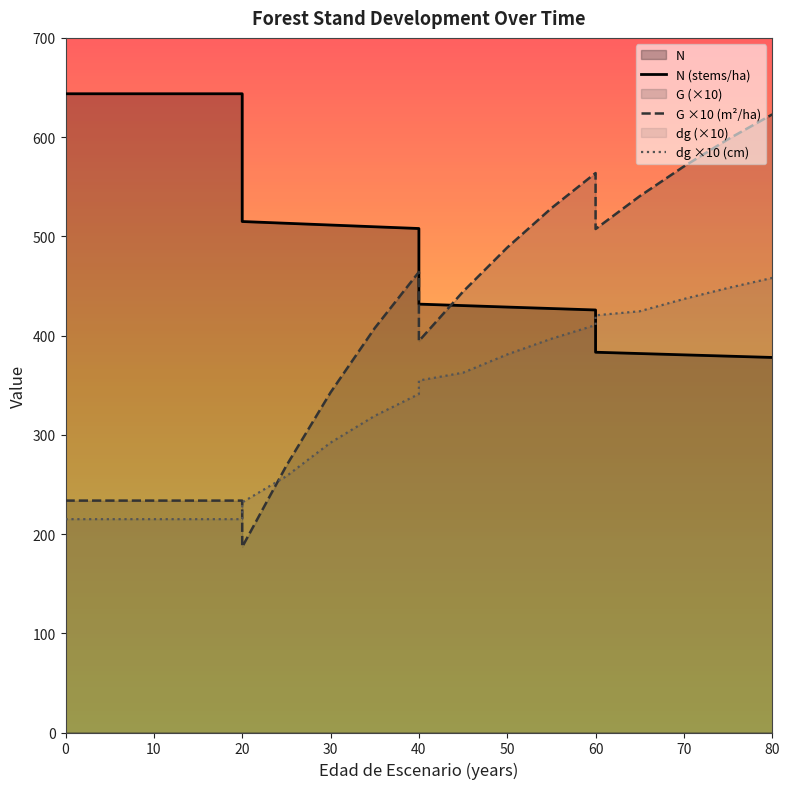

Reading right to left, what are all the values shown in this chart?

N: 80=378.0	75=379.3	70=380.6	65=381.9	60=383.2	60=425.8	55=427.3	50=428.7	45=430.2	40=431.7	40=507.9	35=509.6	30=511.4	25=513.2	20=515.0	20=643.7	15=643.7	10=643.7	5=643.7	0=643.7
G: 80=622.9	75=597.9	70=570.5	65=540.5	60=507.4	60=563.8	55=528.4	50=488.7	45=444.3	40=394.5	40=464.1	35=407.5	30=342.7	25=268.9	20=187.0	20=233.7	15=233.7	10=233.7	5=233.7	0=233.7
dg: 80=458.1	75=448.0	70=436.9	65=424.5	60=420.4	60=410.6	55=396.8	50=381.0	45=362.6	40=354.7	40=341.1	35=319.1	30=292.1	25=258.3	20=231.9	20=215.0	15=215.0	10=215.0	5=215.0	0=215.0